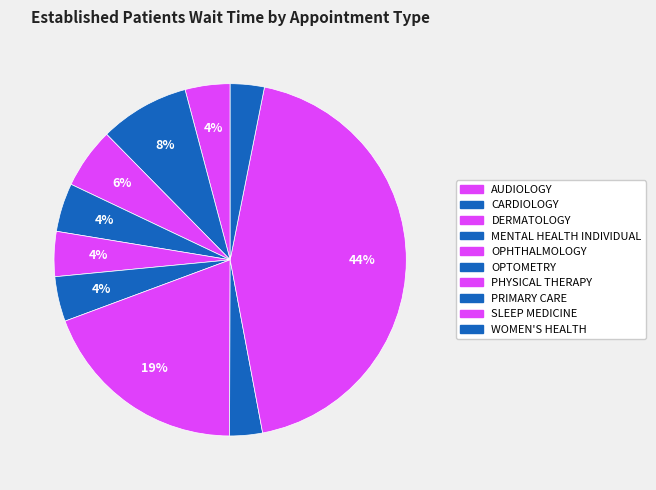

Is there any slice that represents more than half of the pie?

No